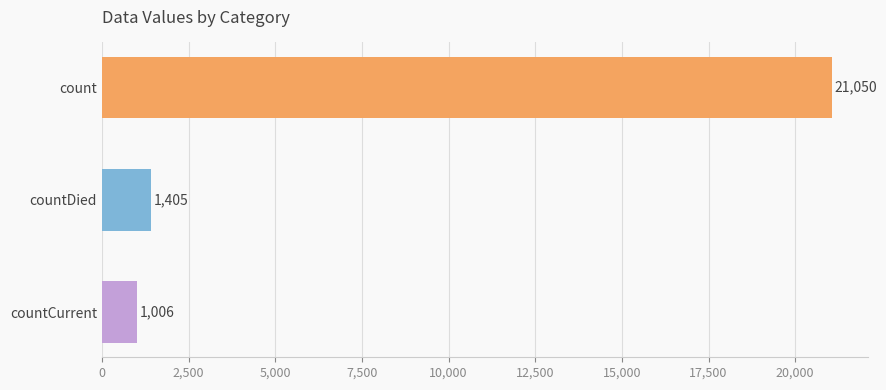

How many distinct data groups are displayed?

1